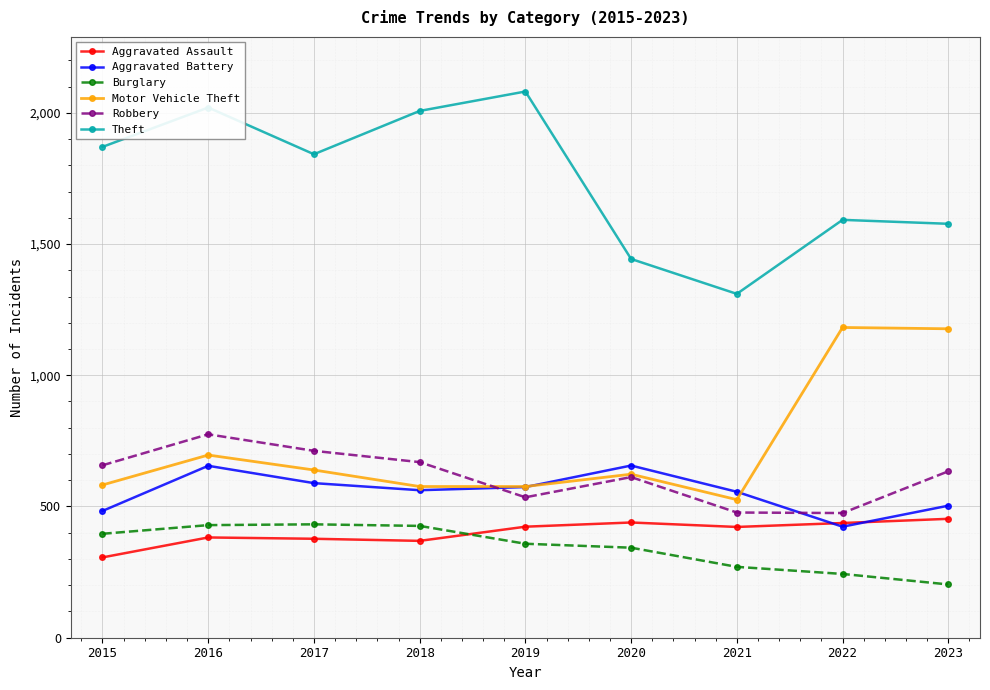

True or false: Motor Vehicle Theft has more than 1 interior local peaks.

True